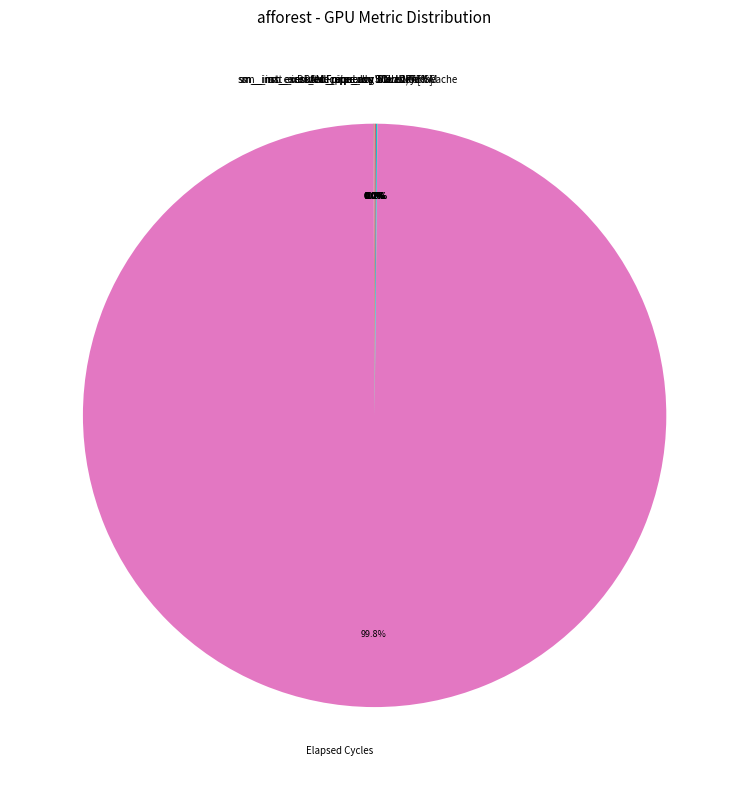

Which slice represents more than half of the pie?

Elapsed Cycles